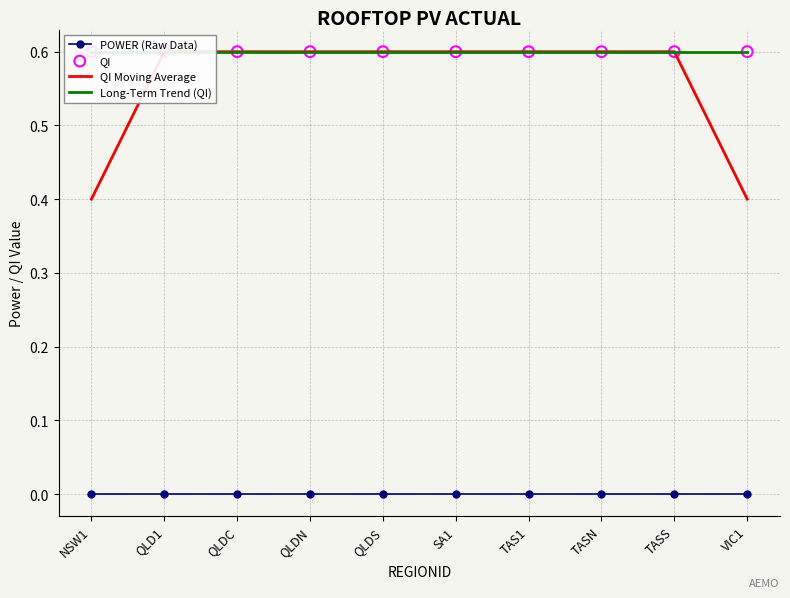

What are all the series names shown in the legend?

POWER (Raw Data), QI Moving Average, Long-Term Trend (QI), QI